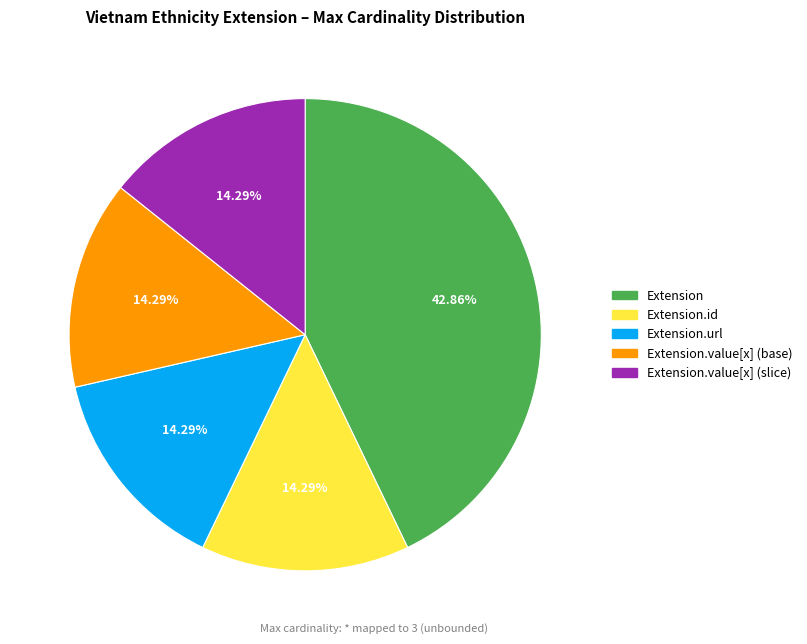

How many segments does this pie chart have?

5